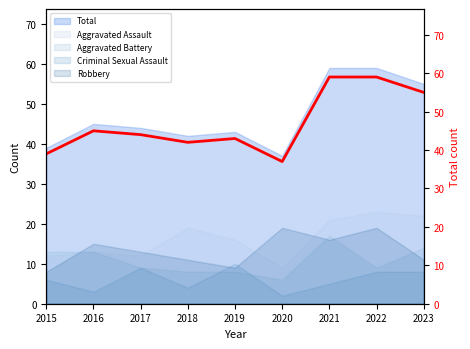

Is it true that the value at 2022 is 86?

False